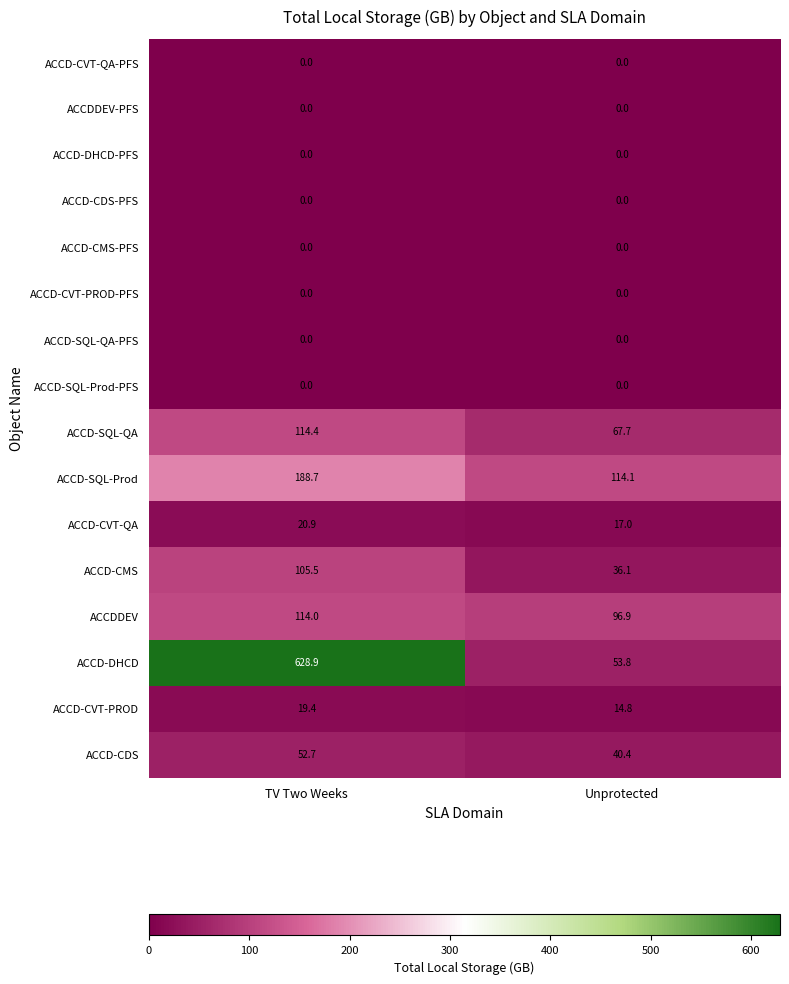

The value of ACCD-CDS-PFS at Unprotected is 0.0. True or false?

True